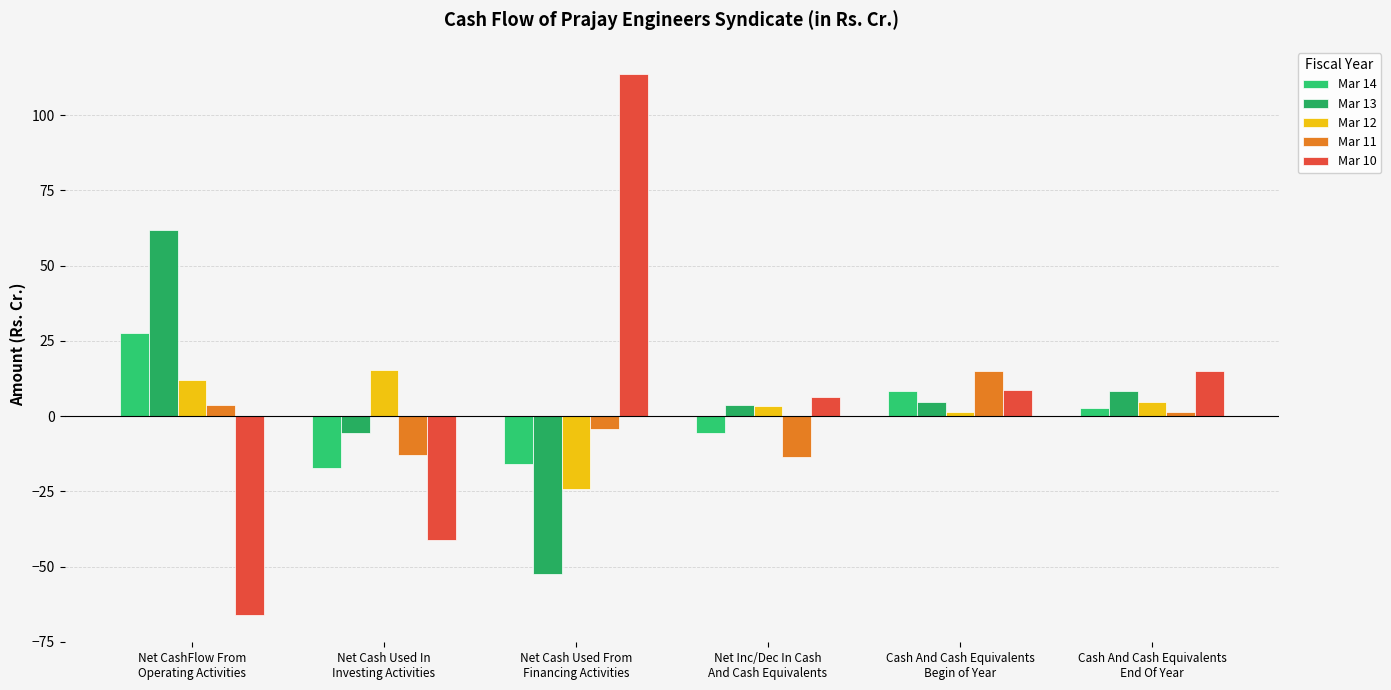

True or false: Mar 11 has a value of 14.9 at Cash And Cash Equivalents
Begin of Year.

True